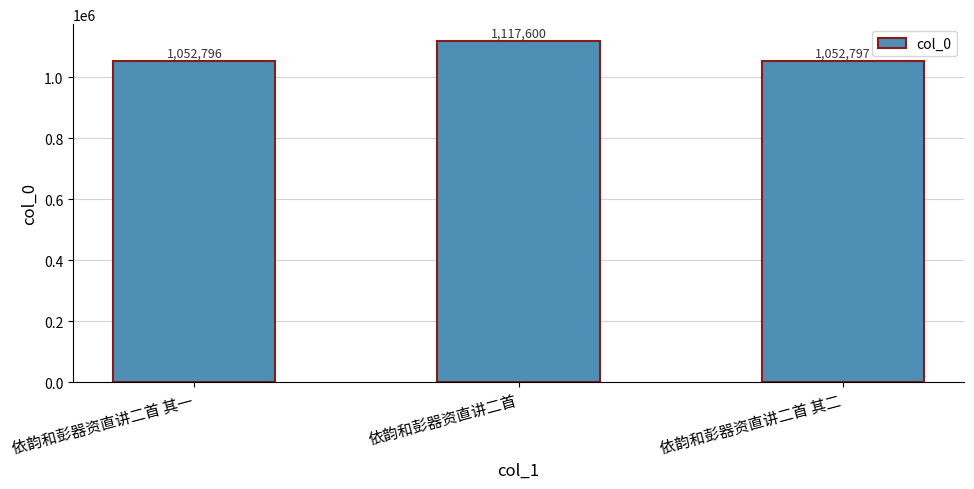

List the labels in order of value, largest first.

依韵和彭器资直讲二首, 依韵和彭器资直讲二首 其二, 依韵和彭器资直讲二首 其一